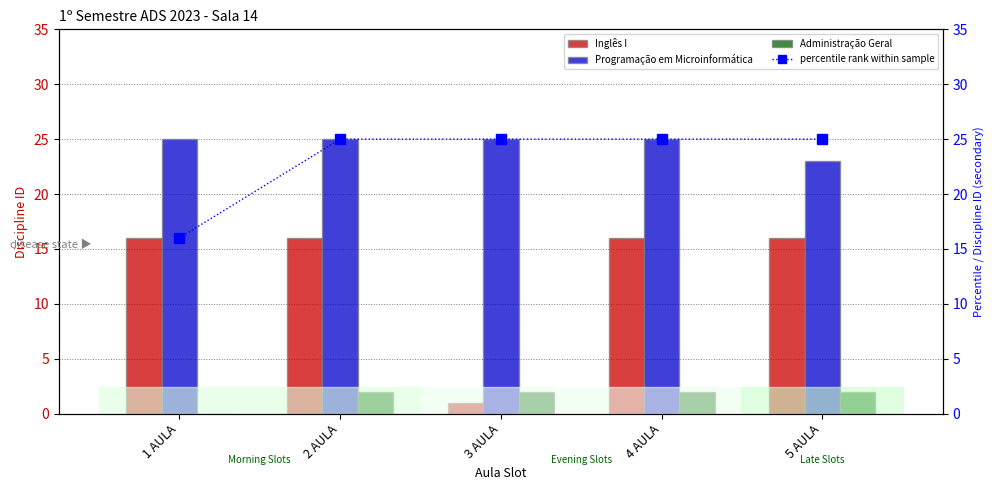

Rank the series at 5 AULA from lowest to highest value.

Administração Geral, Inglês I, Programação em Microinformática, percentile rank within sample